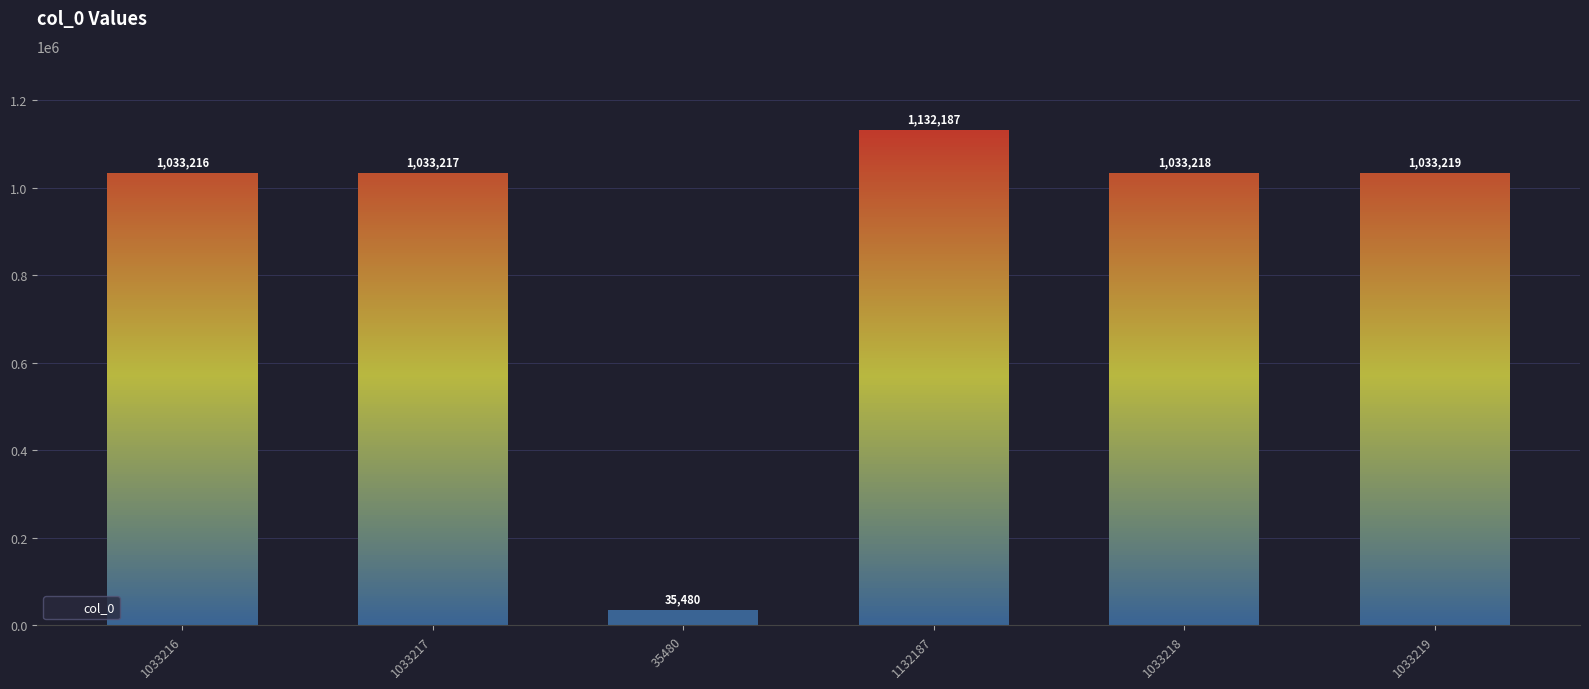

True or false: the data shows 1132187 at 1132187.

True